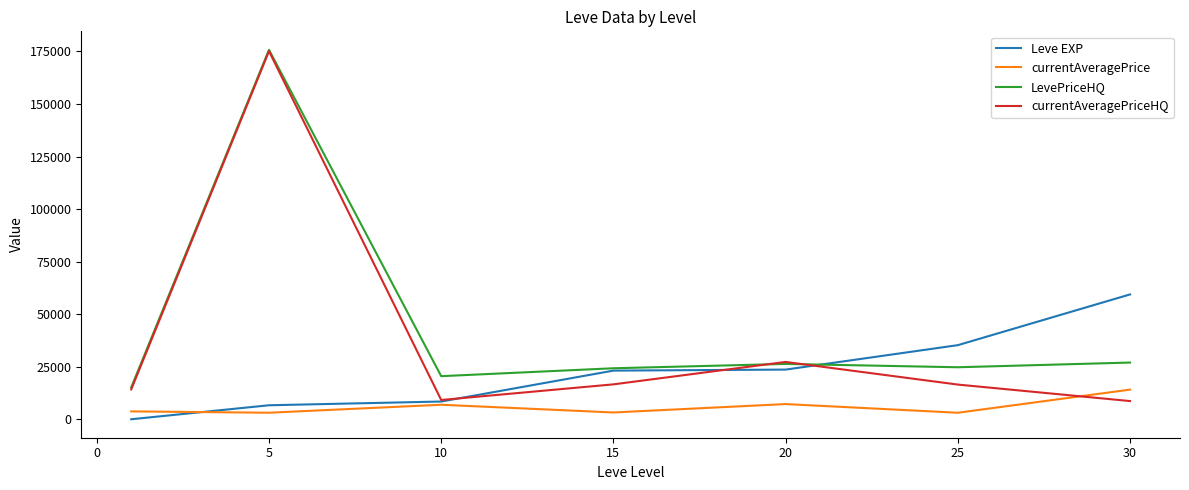

Which series has the widest spread of values?

currentAveragePriceHQ